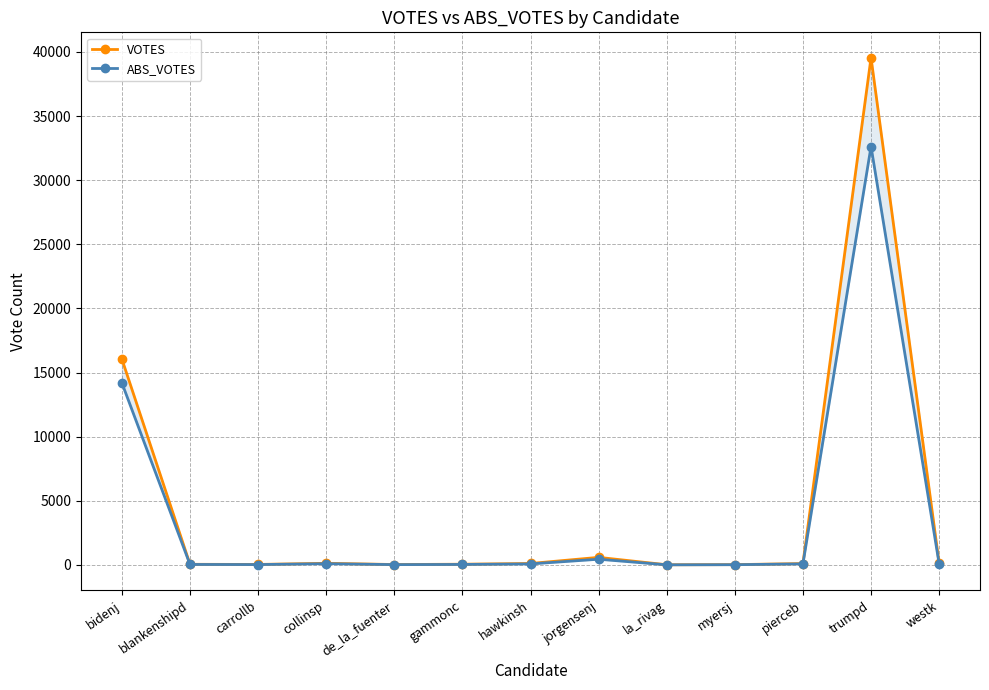

True or false: ABS_VOTES and VOTES cross at least once.

False